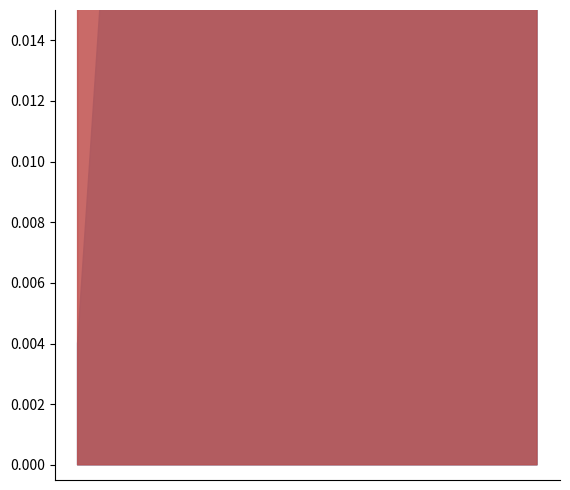

True or false: 162WL% has a value of 0.5 at 10.

True